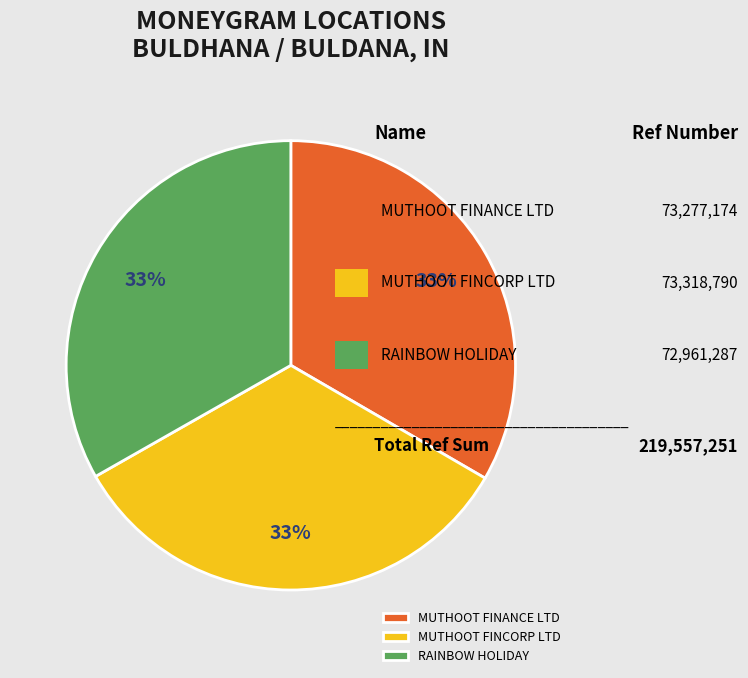

Do MUTHOOT FINANCE LTD and RAINBOW HOLIDAY together represent more than half of the pie?

Yes